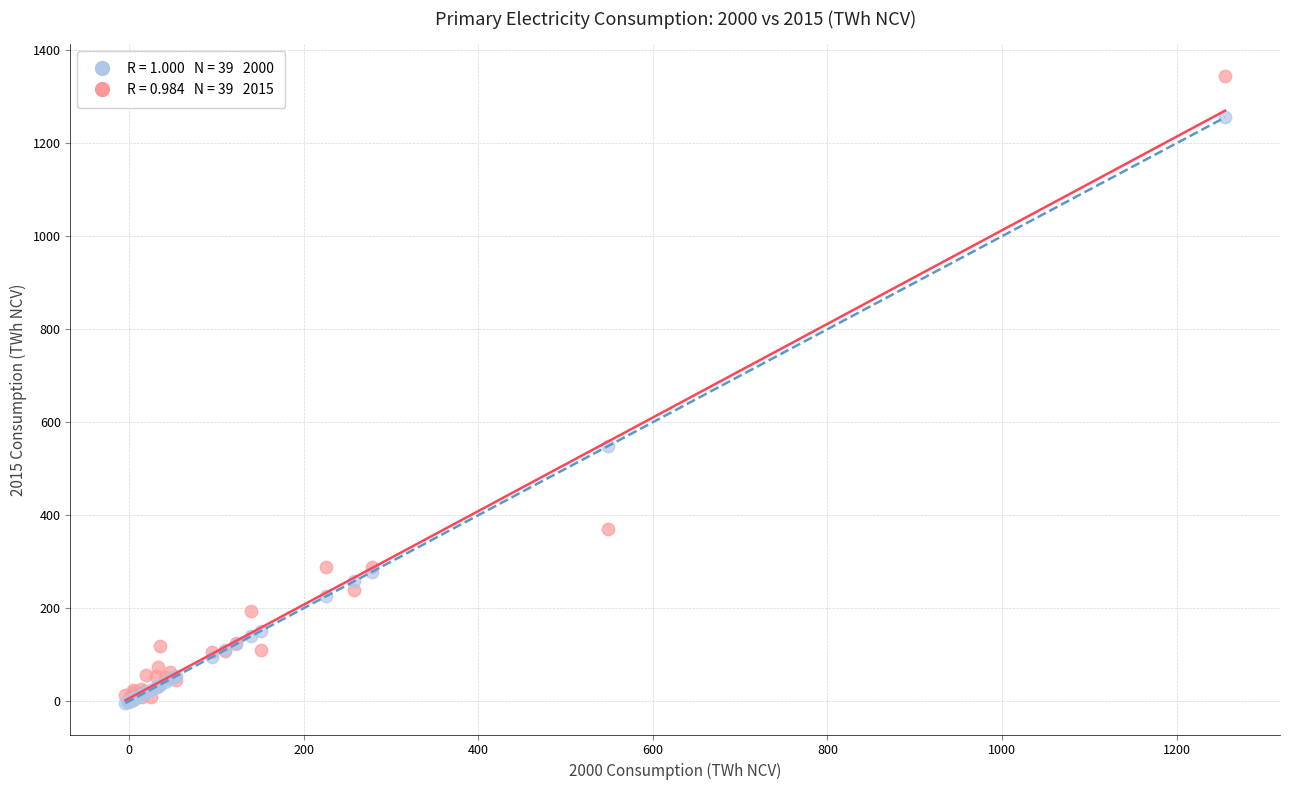

Across all series, what Y value is closest to 670?

548.2